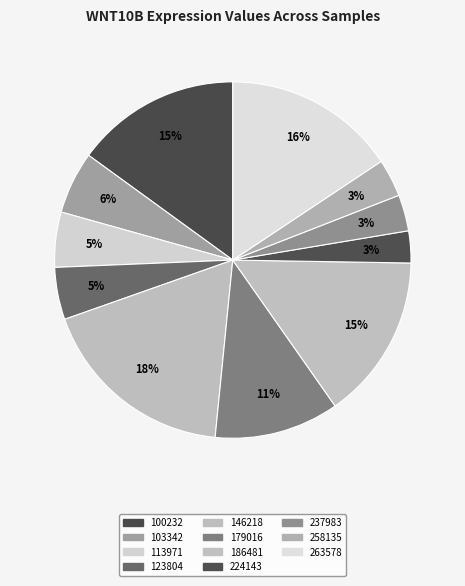

Combined, what portion of the pie is 146218 and 258135?

21.4%